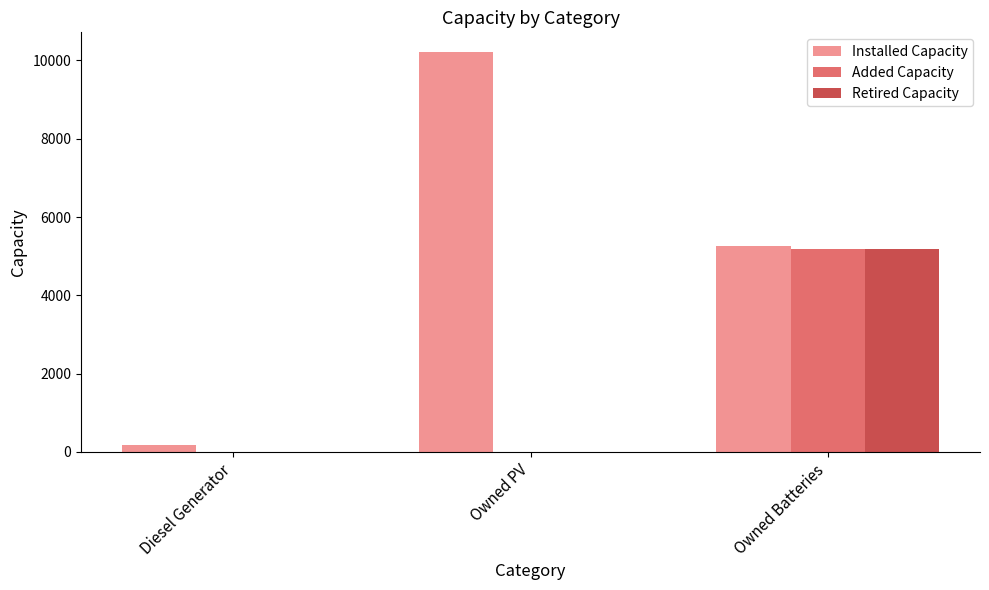

What is the highest value of the Installed Capacity series?

10206